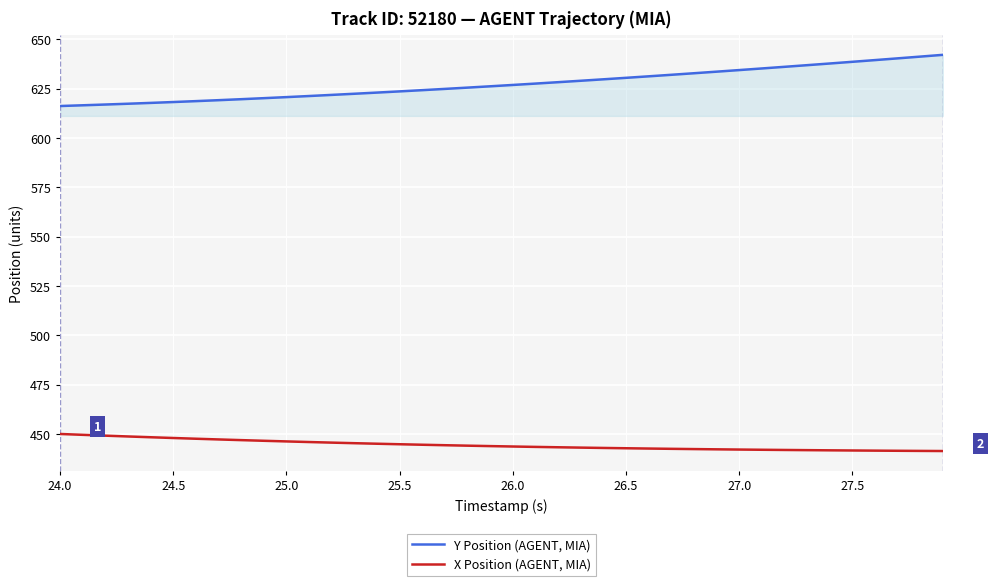

What is the greatest value displayed?

642.1